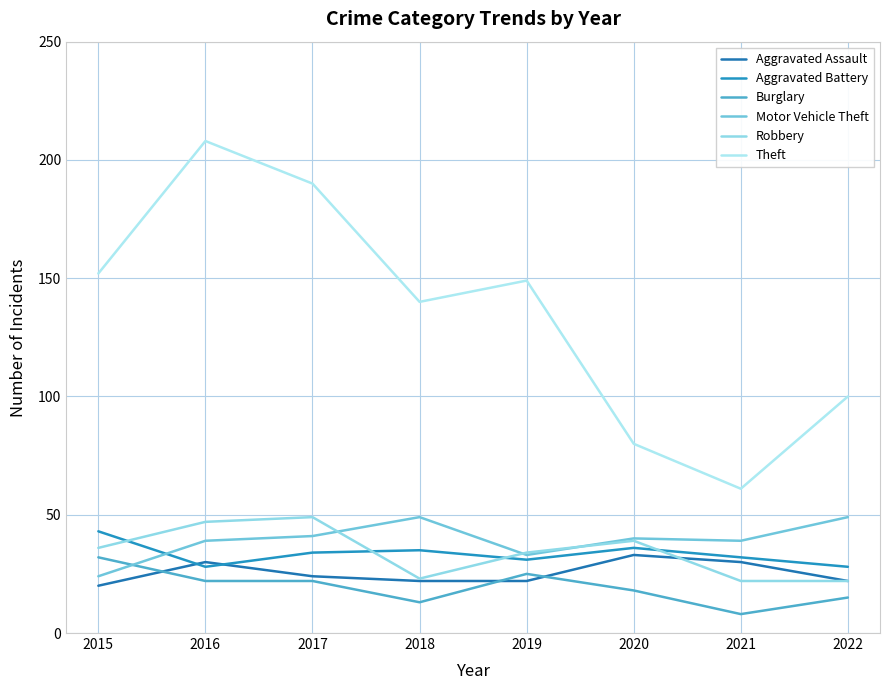

What is the difference between the second highest and second lowest values in the Robbery series?

25